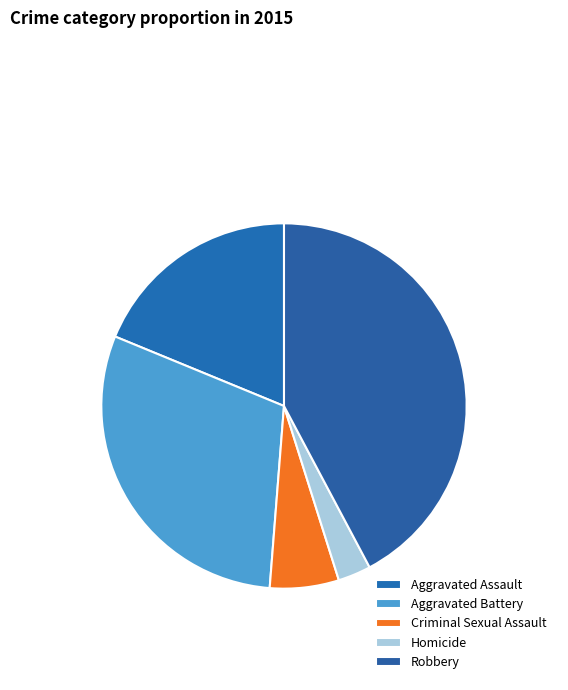

Which slice is the largest?

Robbery